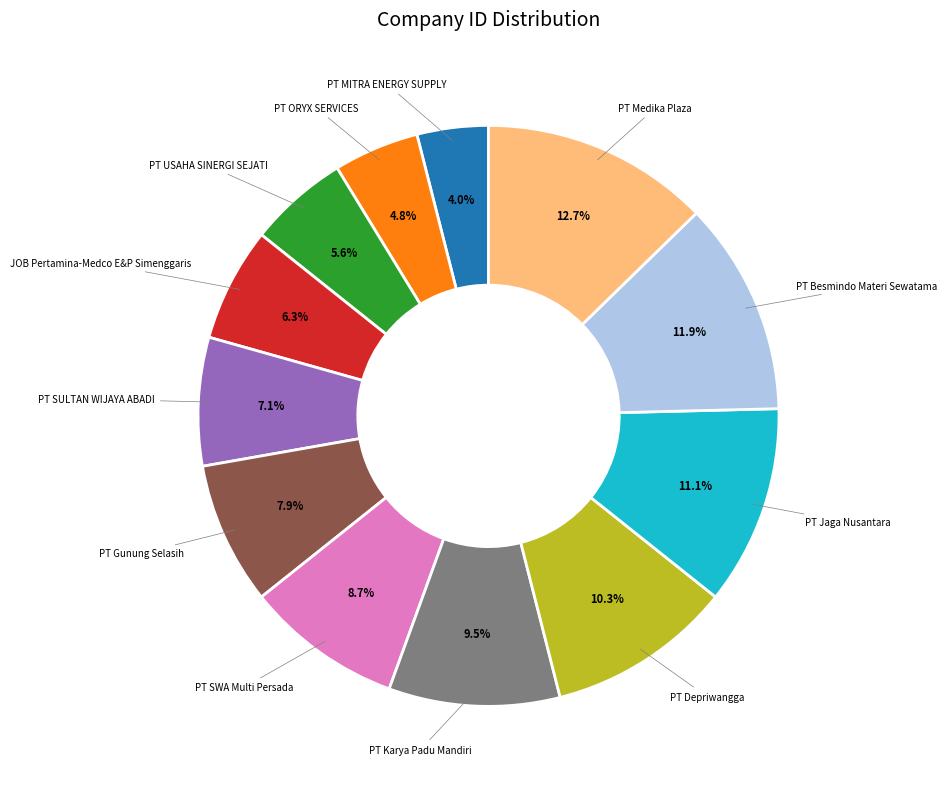

Is there any slice that represents more than half of the pie?

No